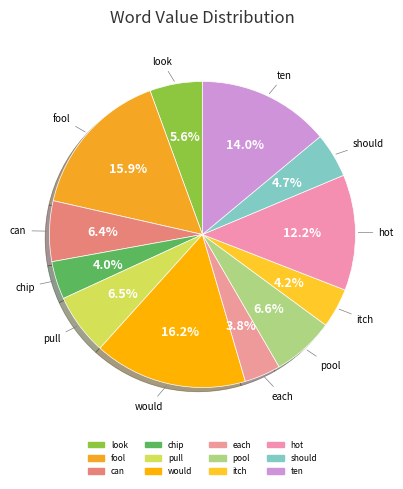

How many slices are in this pie chart?

12